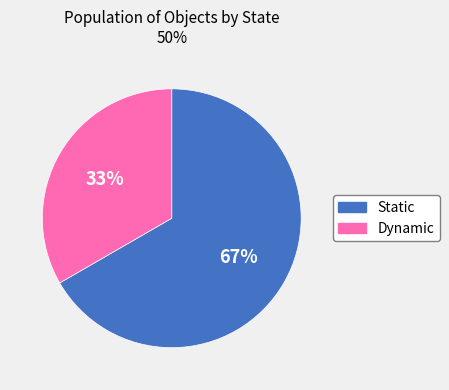

To the nearest percent, what portion does Static represent?

67%